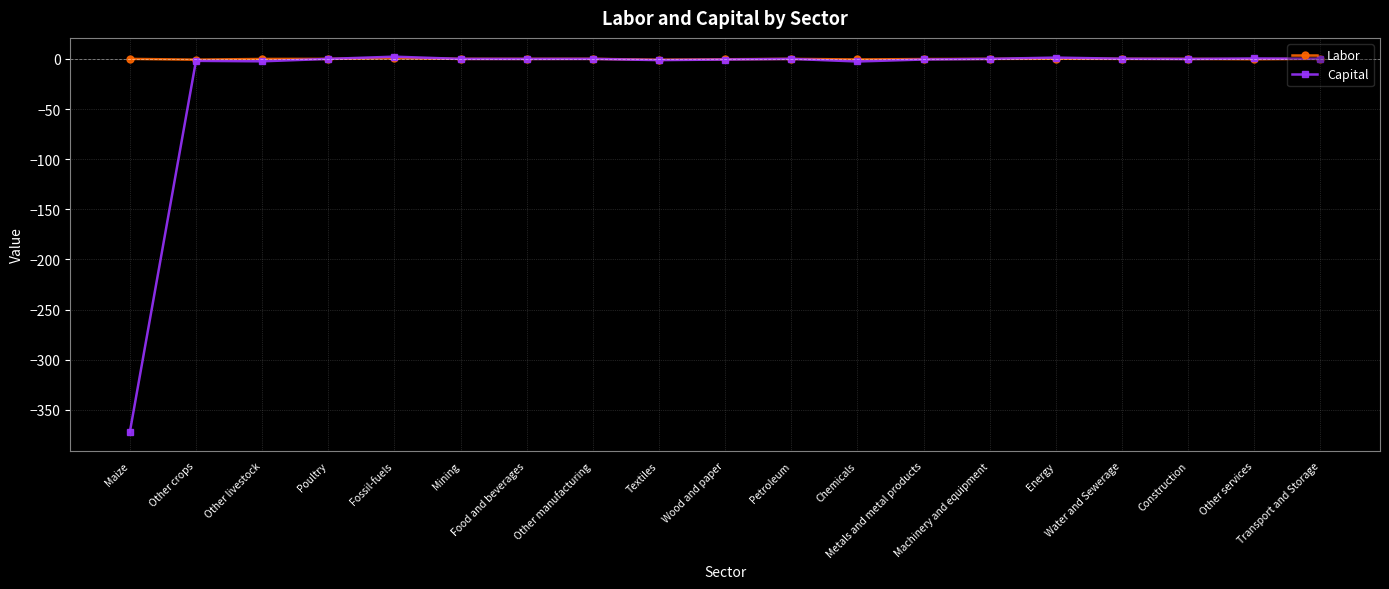

Rank the series by their average value, from highest to lowest.

Labor, Capital